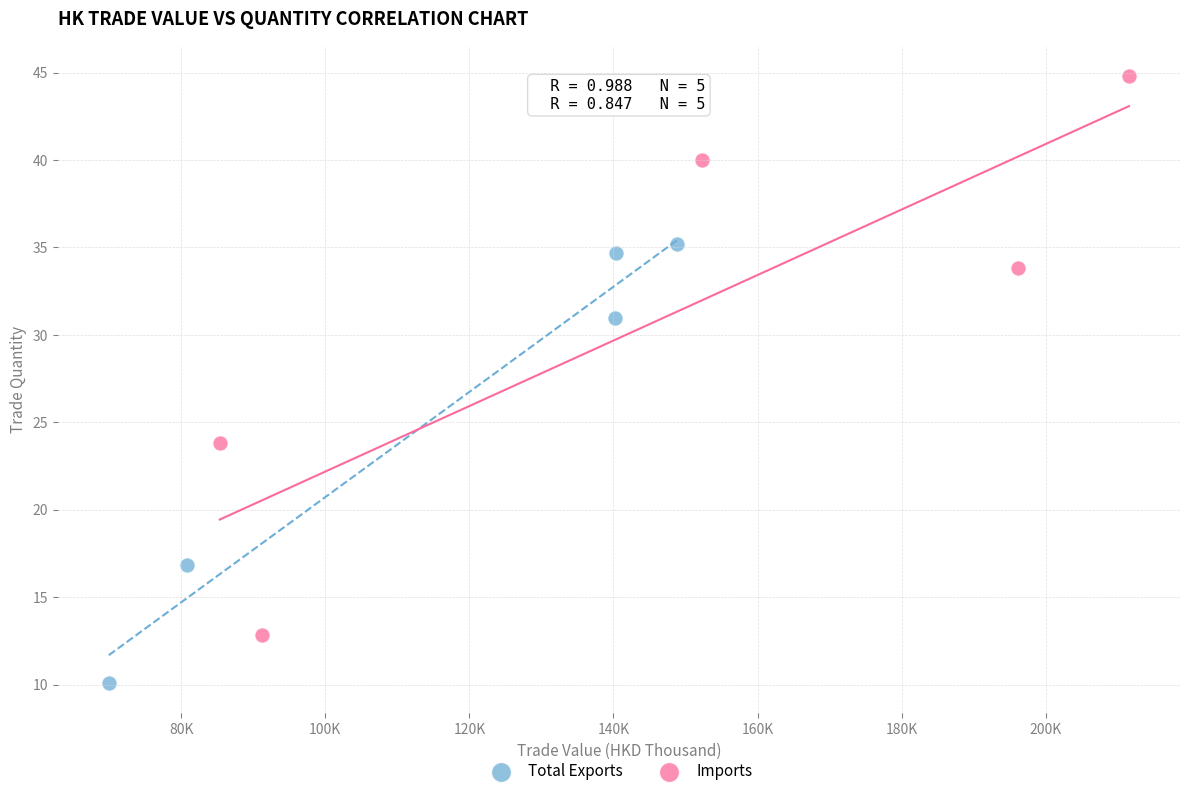

What are all the series names shown in the legend?

Total Exports, Imports